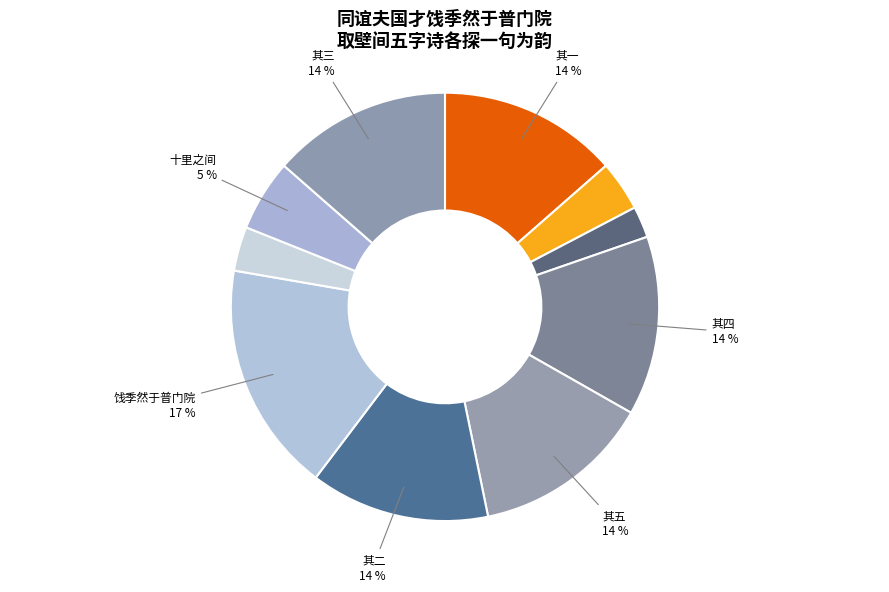

How many slices are in this pie chart?

10